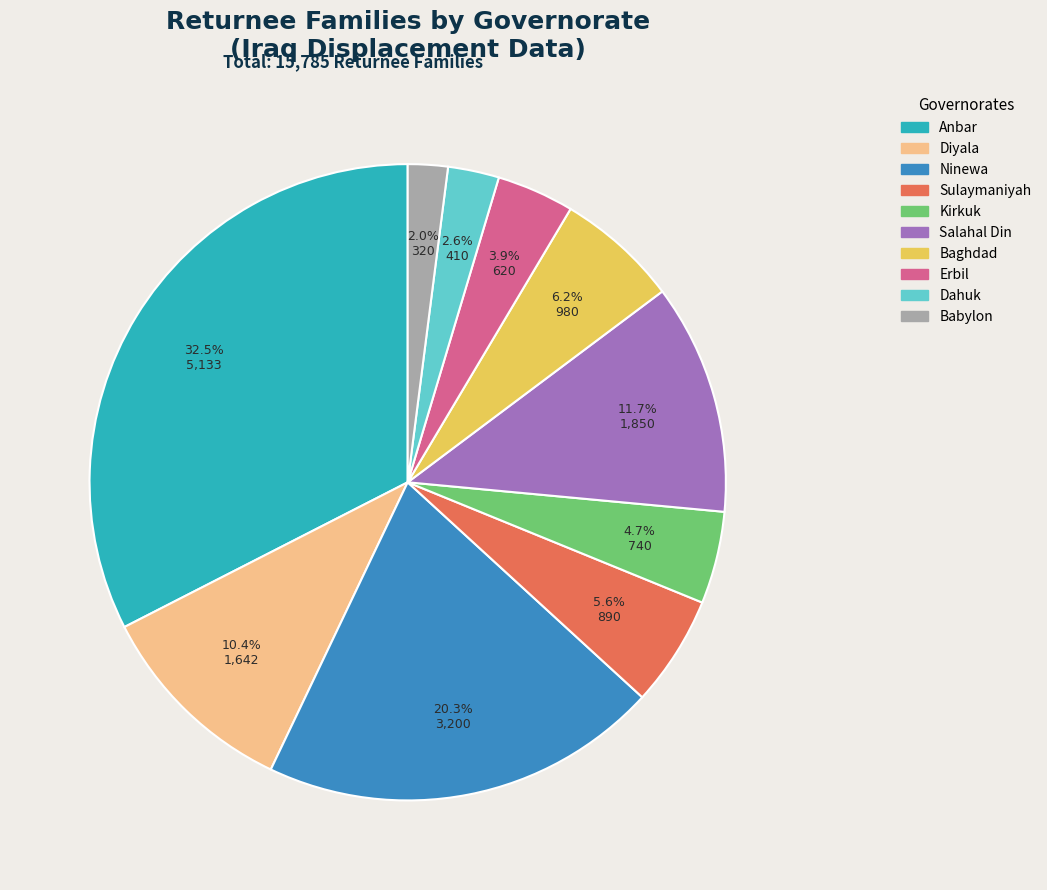

Do Dahuk and Ninewa together represent more than half of the pie?

No